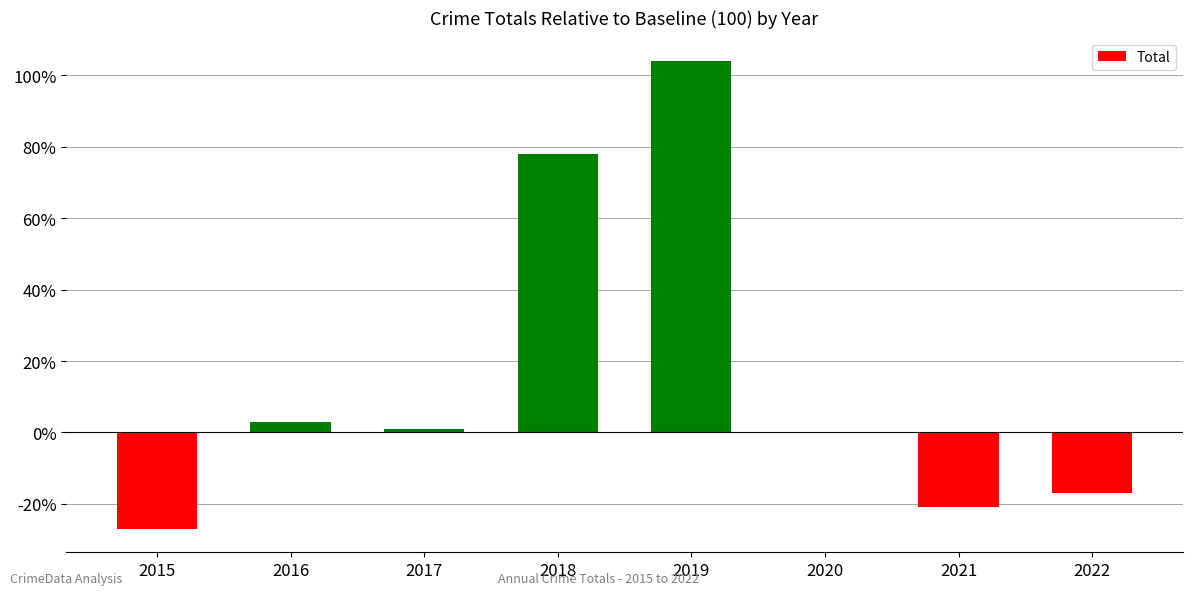

Is it true that the value at 2019 is 69?

False